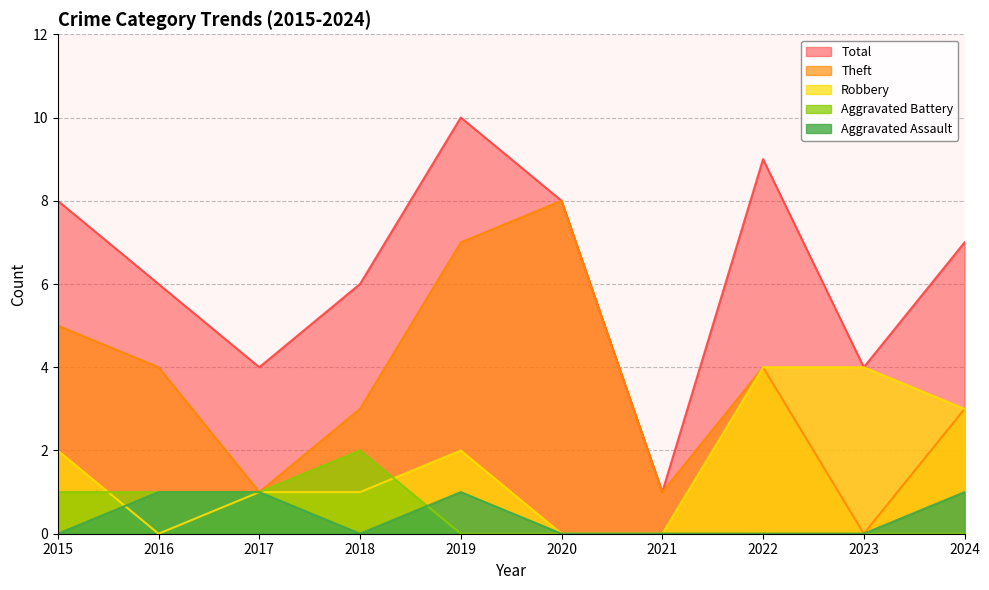

Which category has the lowest value in the Theft series?

2023